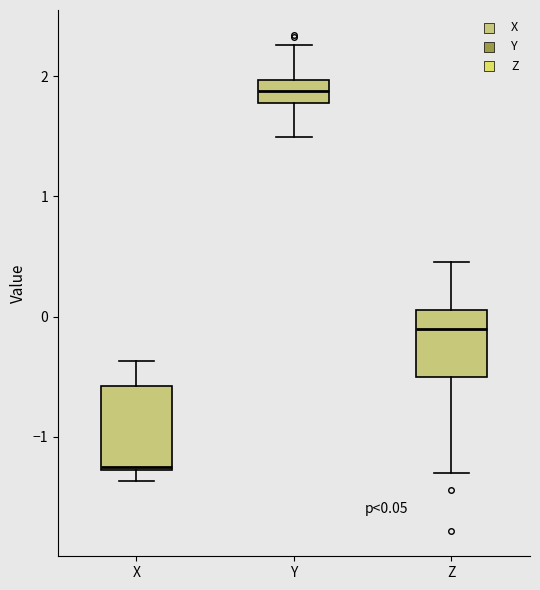

Comparing the boxes themselves (not the whiskers), which one is the tallest?

X